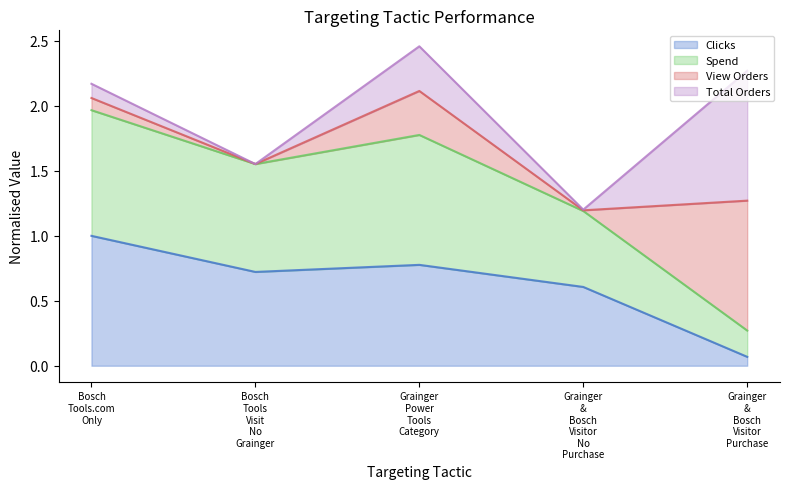

What is the approximate value of Clicks at Bosch Tools Visit No Grainger?

0.7